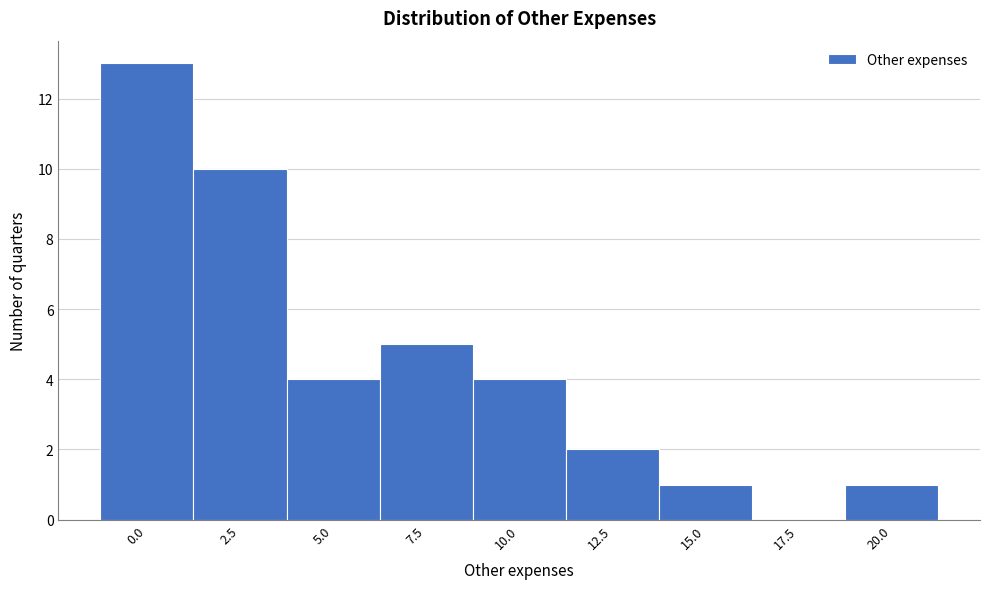

Reading left to right, list all the values displayed in this chart.

0.0=13	2.5=10	5.0=4	7.5=5	10.0=4	12.5=2	15.0=1	17.5=0	20.0=1